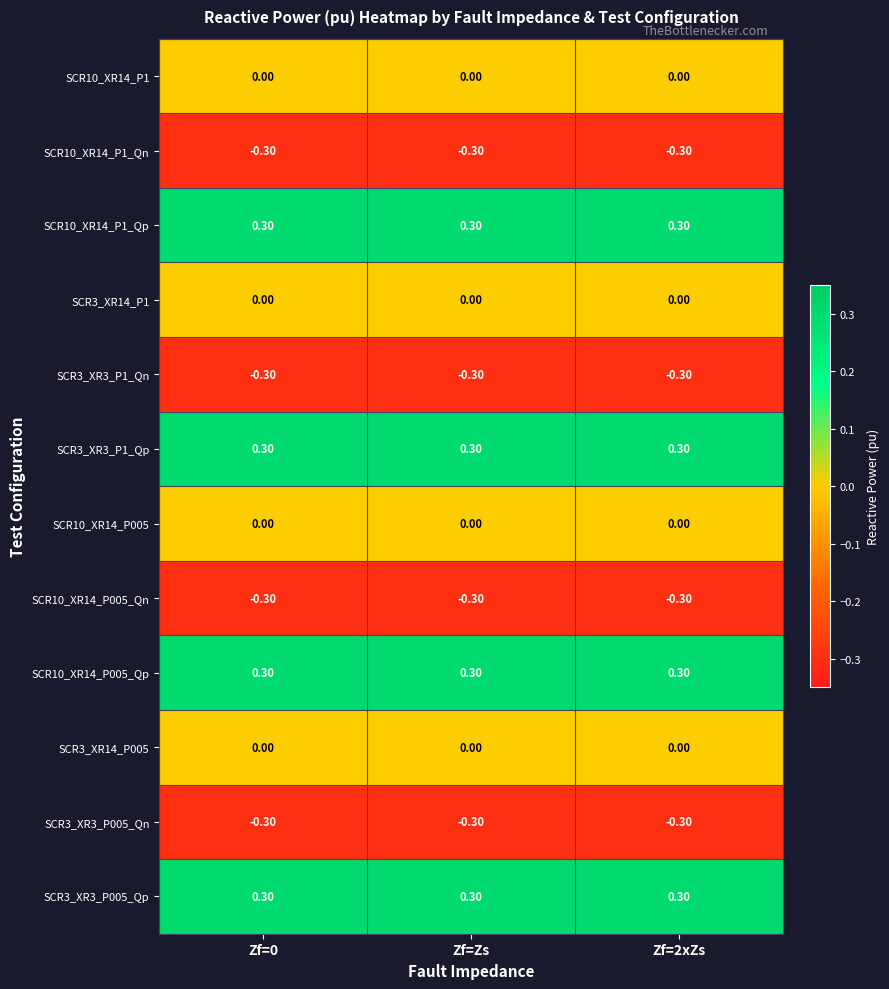

What is the minimum value shown in the chart?

-0.3